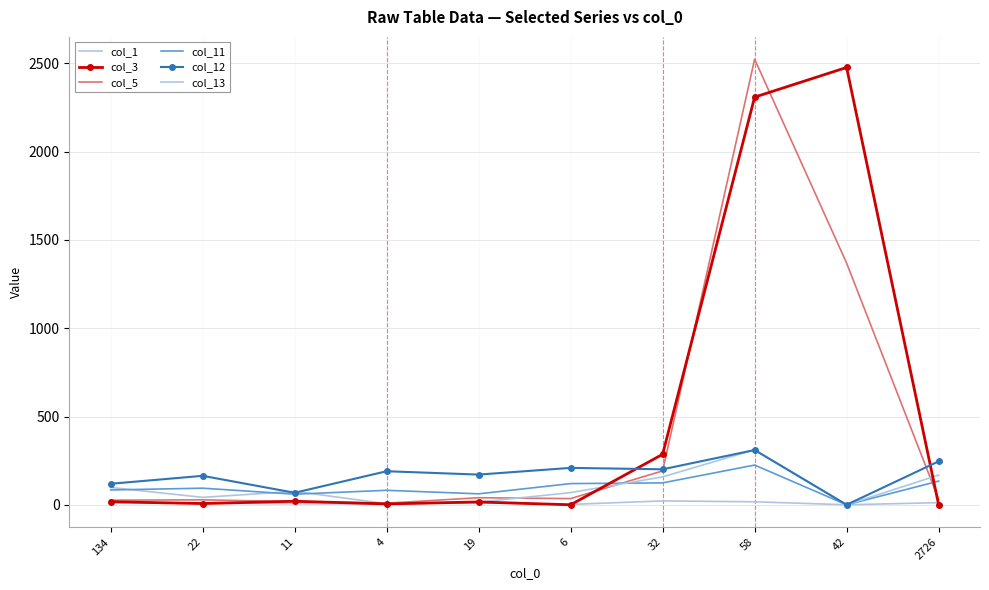

Between 19 and 6, which is larger?

19